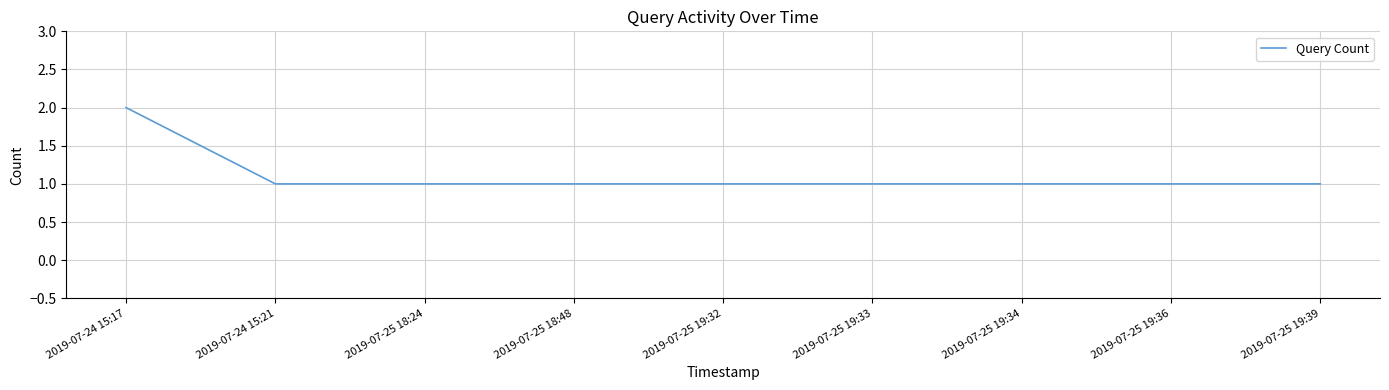

Approximately how many times larger is the value at 2019-07-25 19:32 compared to 2019-07-25 18:24?

1.0